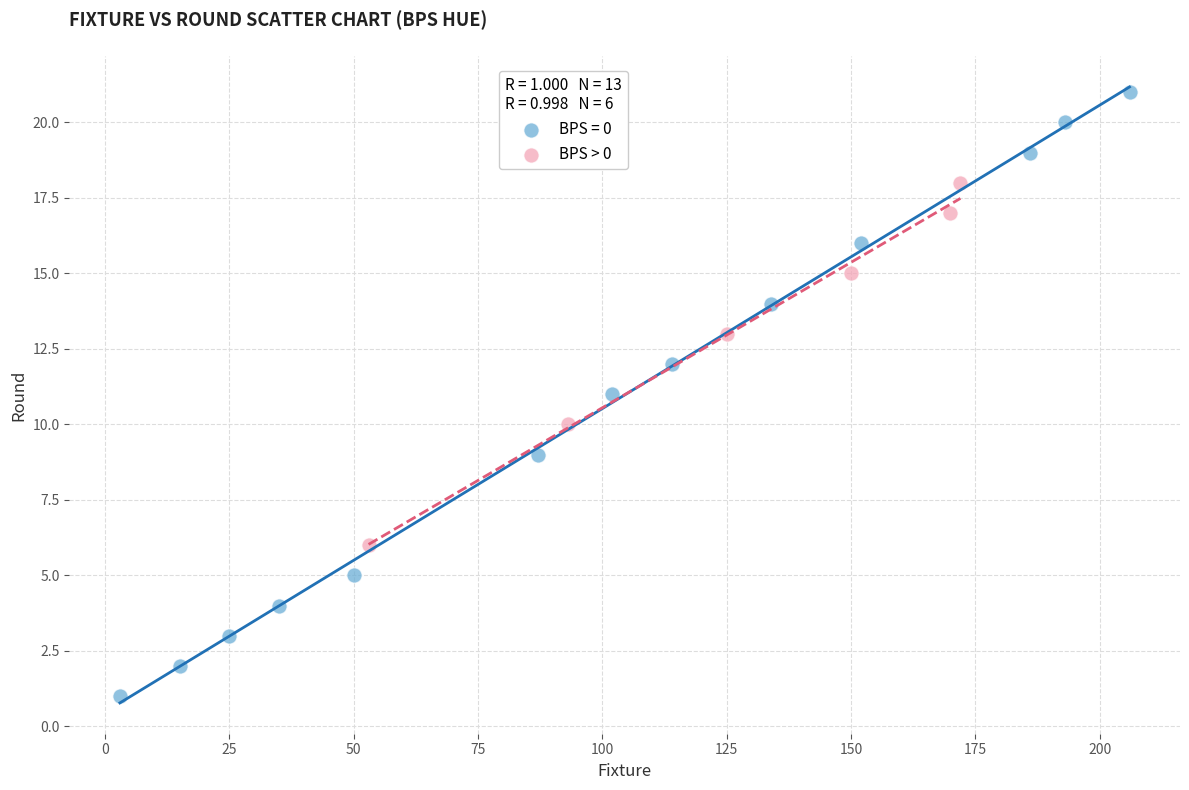

Which series contains the highest Y value?

BPS = 0